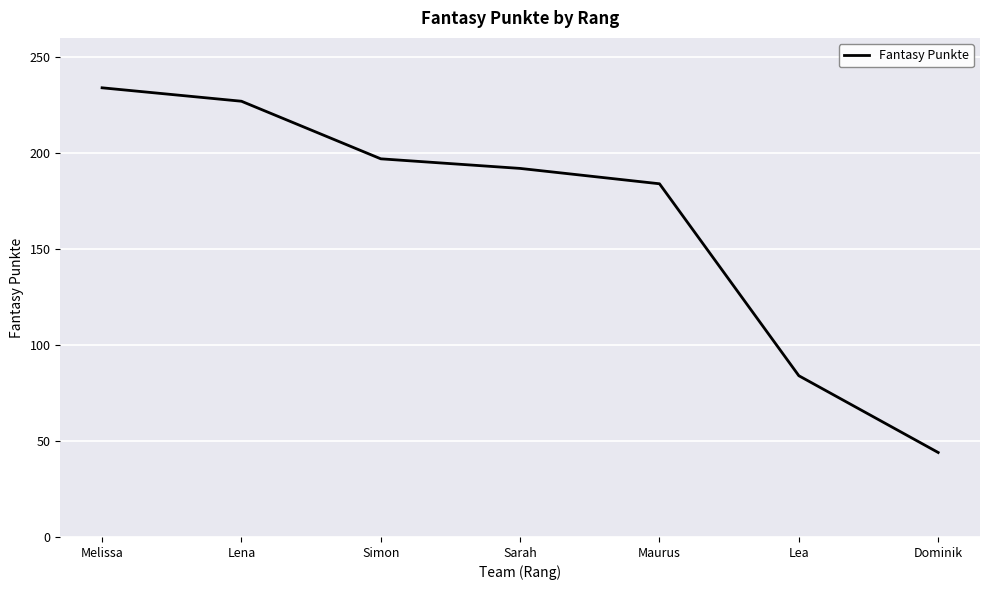

Is this an area chart (filled region under the line)?

No